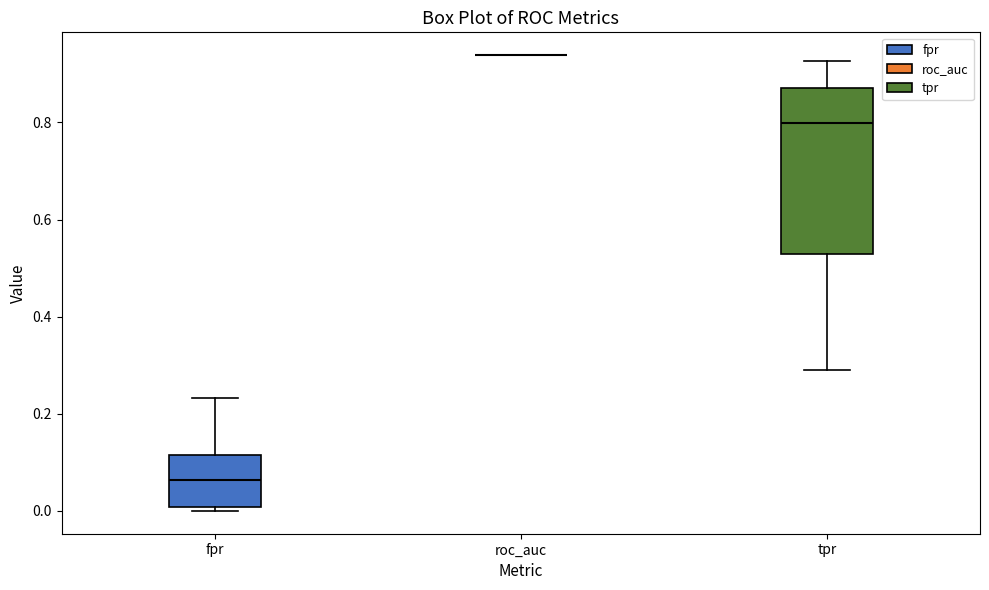

Which box is the tallest, from its lower edge to its upper edge?

tpr